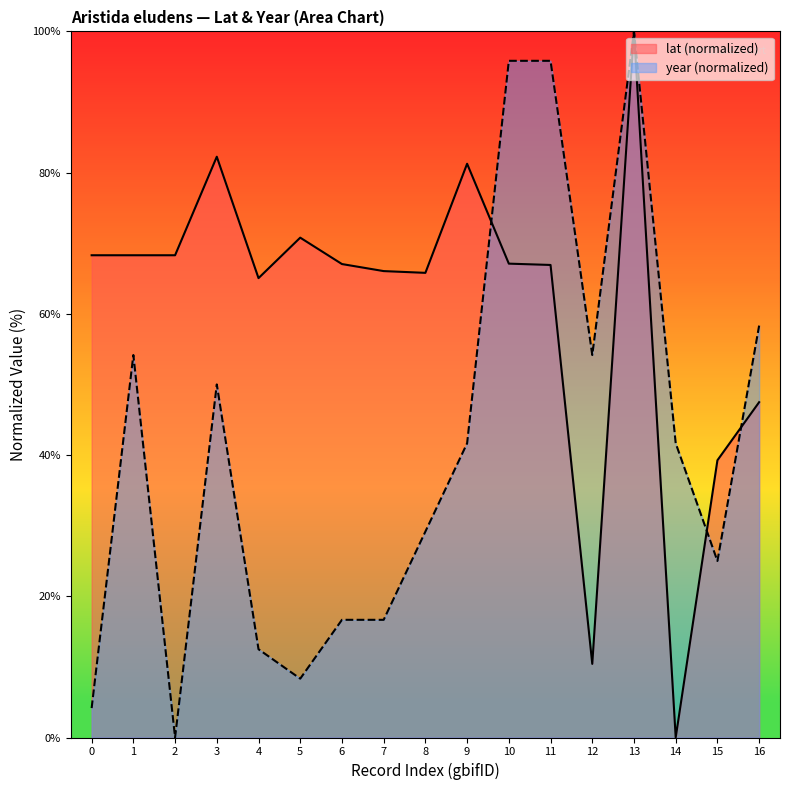

What is the spread (max minus min) of values at 2?

68.3